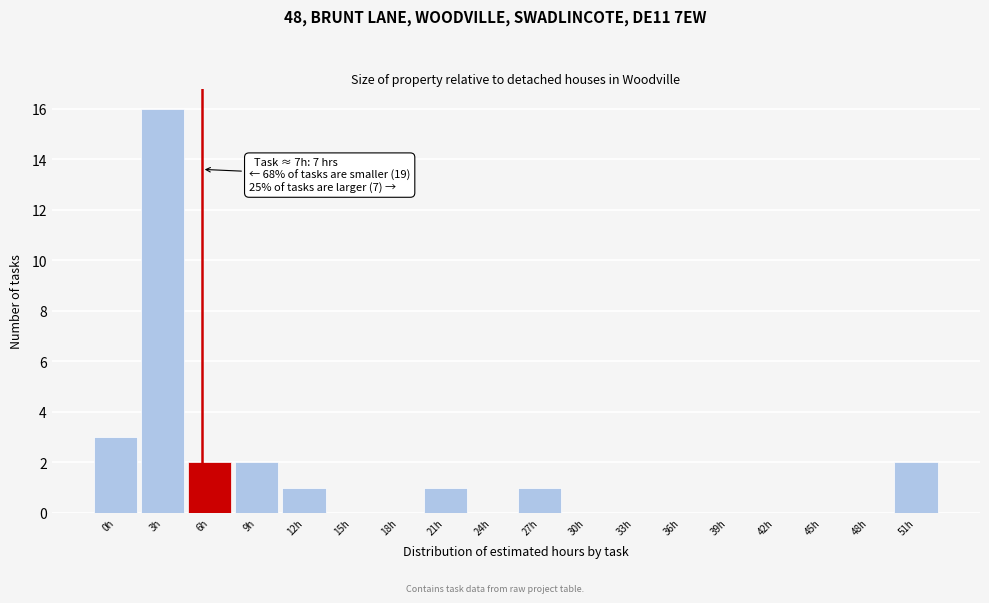

Reading left to right, what are all the values shown in this chart?

0h=3	3h=16	6h=2	9h=2	12h=1	15h=0	18h=0	21h=1	24h=0	27h=1	30h=0	33h=0	36h=0	39h=0	42h=0	45h=0	48h=0	51h=2